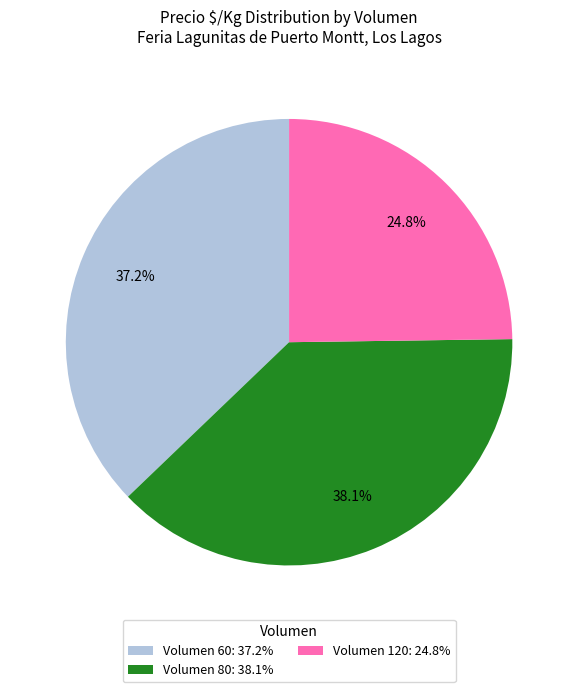

Combined, what portion of the pie is Volumen 80: 38.1% and Volumen 60: 37.2%?

75.2%